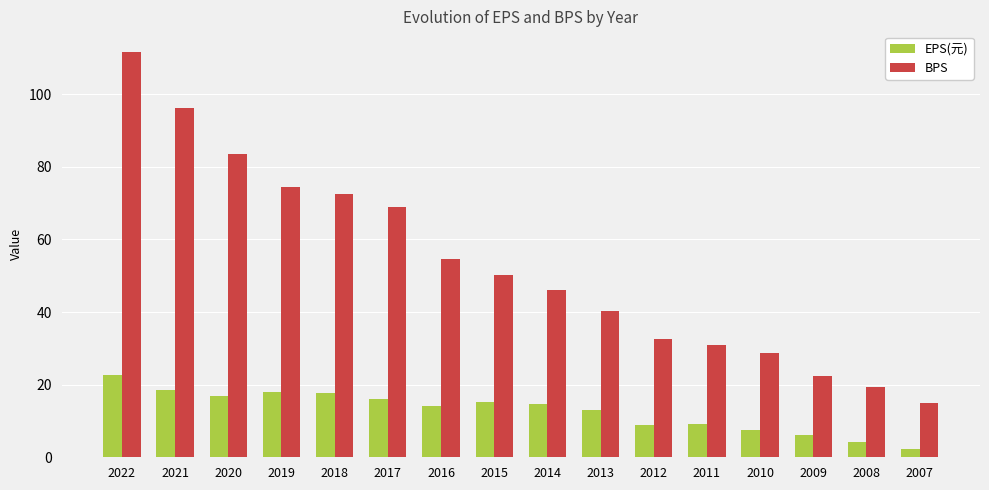

What are all the series names shown in the legend?

EPS(元), BPS